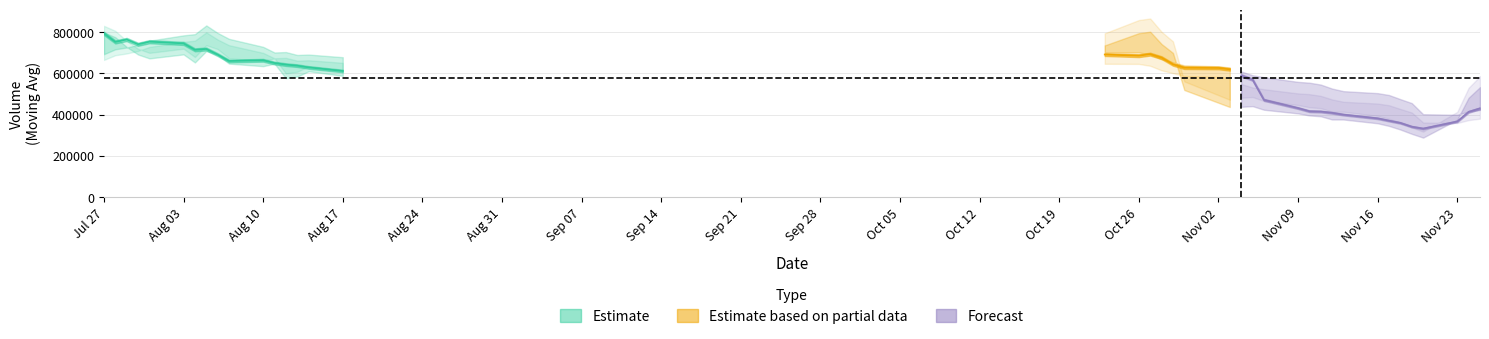

Does the chart display data point markers on the line(s)?

No